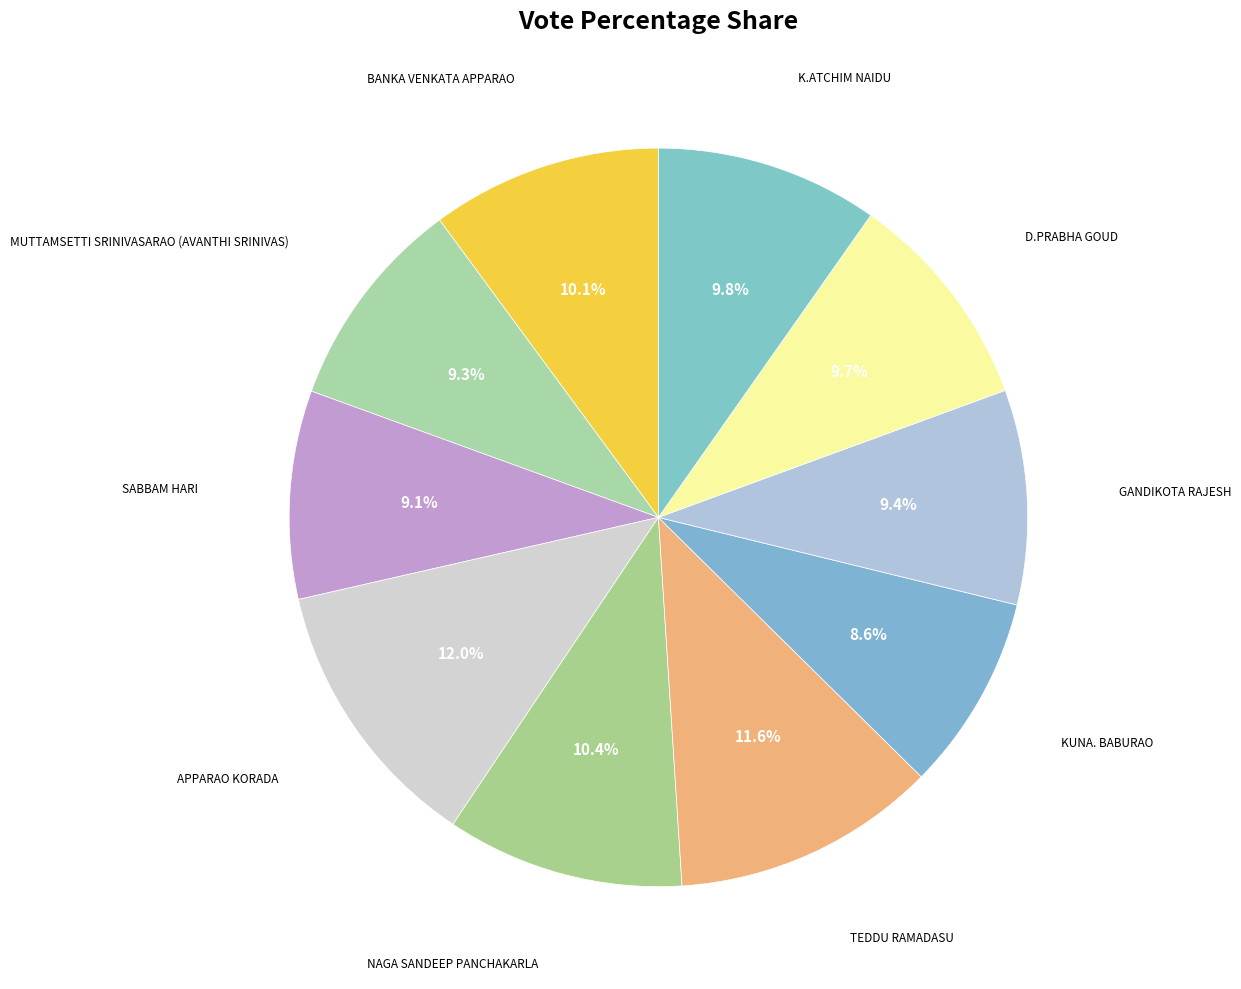

Rank the categories by value from lowest to highest.

6, 2, 1, 7, 8, 9, 0, 4, 5, 3